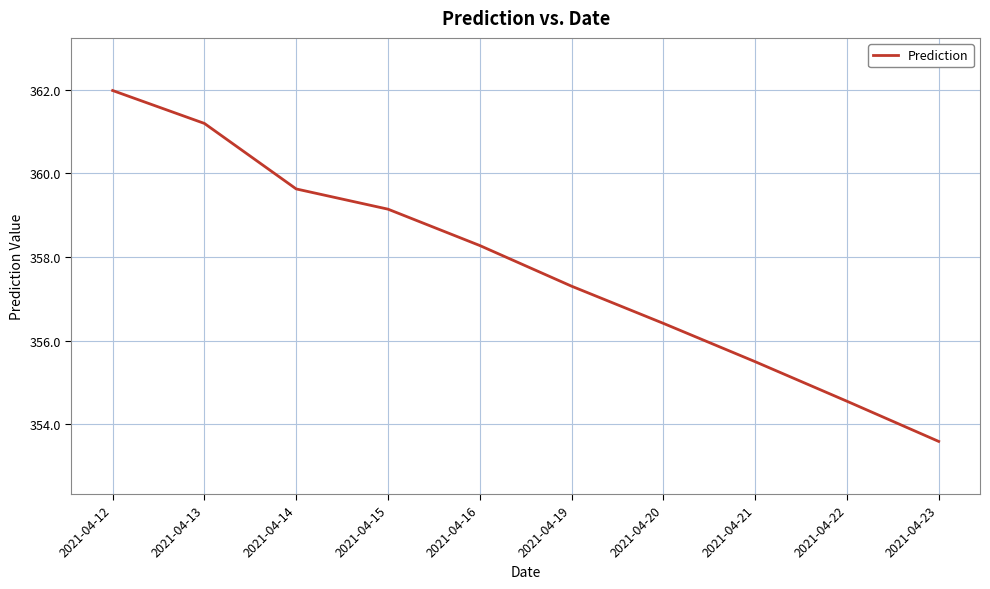

What is the sum of all values?

3577.6